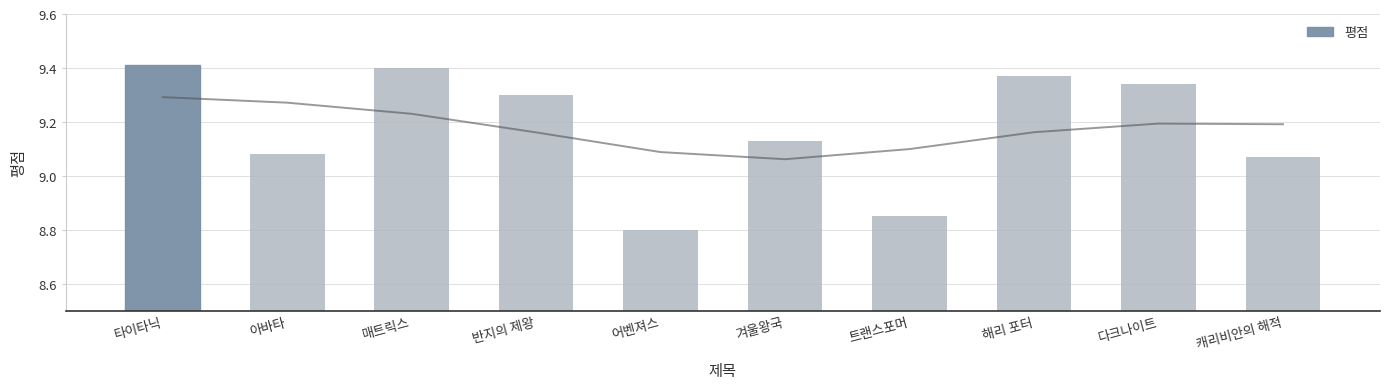

Which has a higher value, 트랜스포머 or 타이타닉?

타이타닉